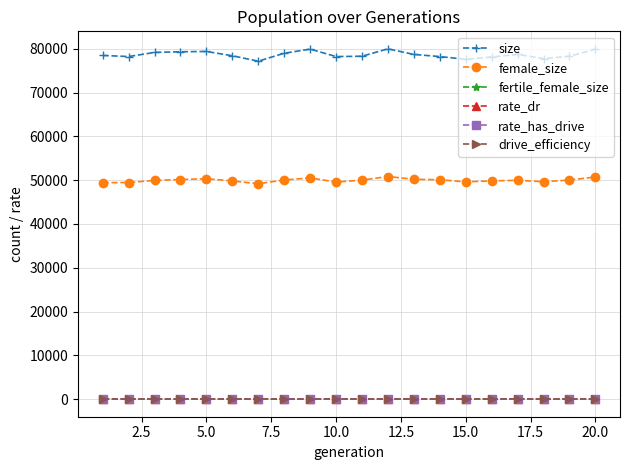

How many lines are shown in the chart?

6